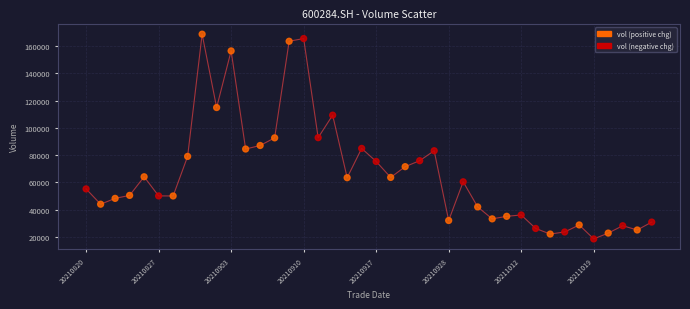

What is the range of Y values (max minus min)?

150181.0